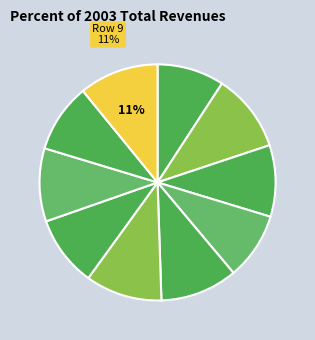

Count the number of slices in the pie.

10